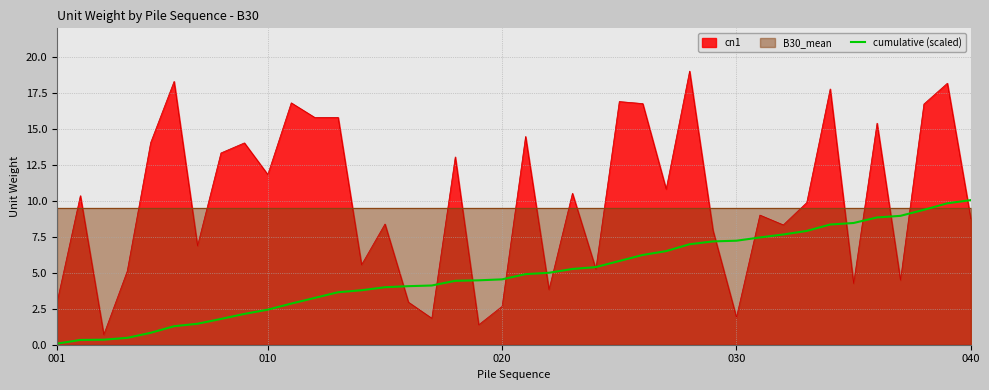

The chart shows a value of 5.4 at 23. True or false?

True